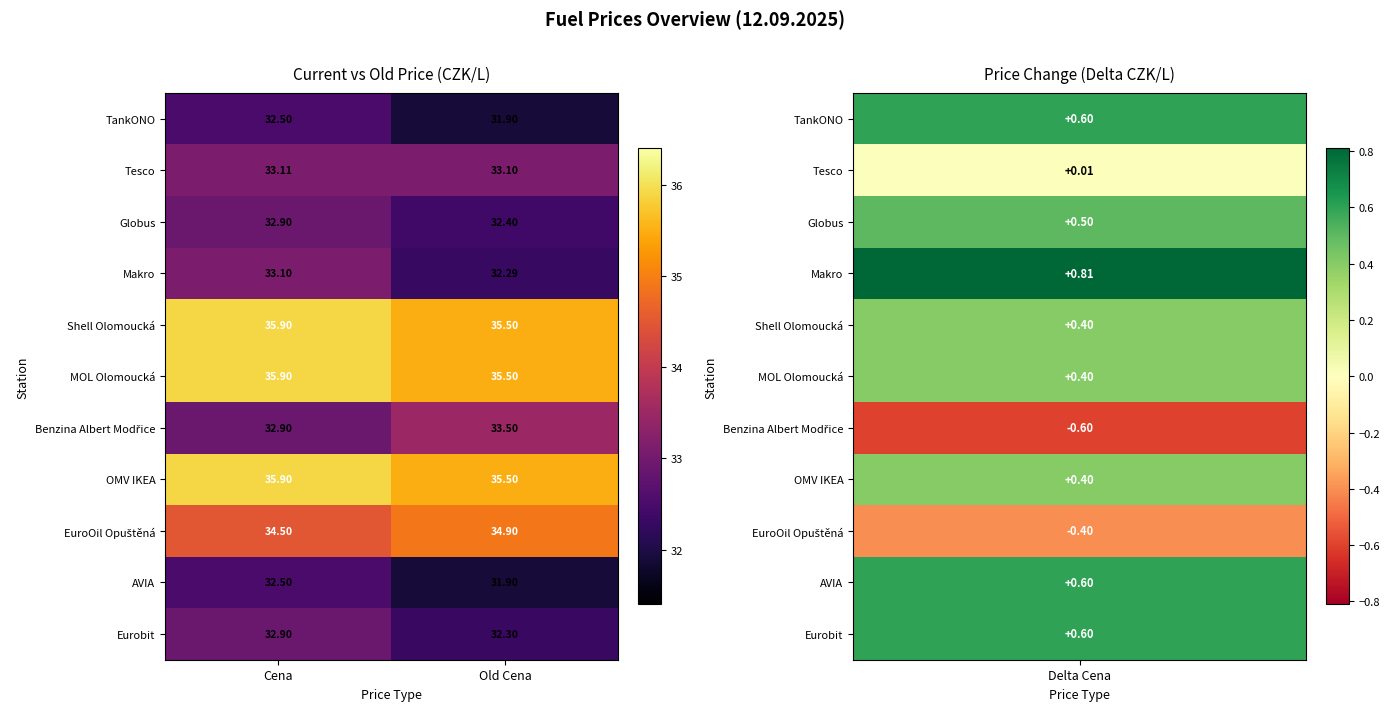

Which category has the highest value in the Globus series?

Cena